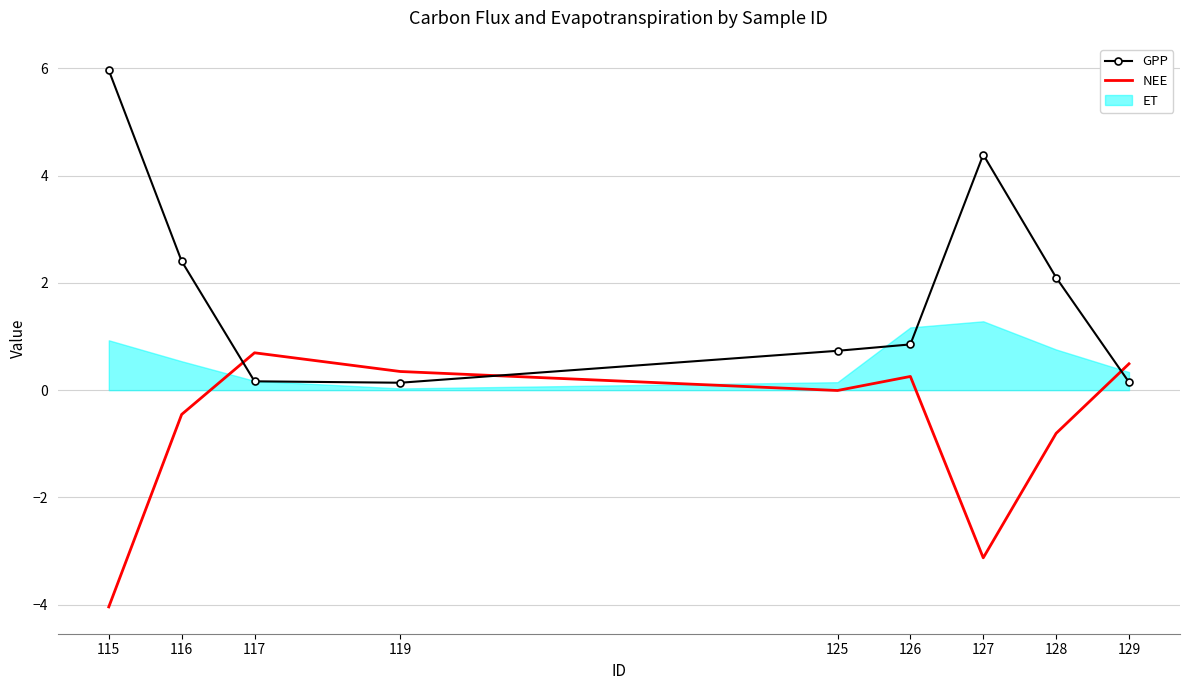

What is the highest value of the NEE series?

0.7